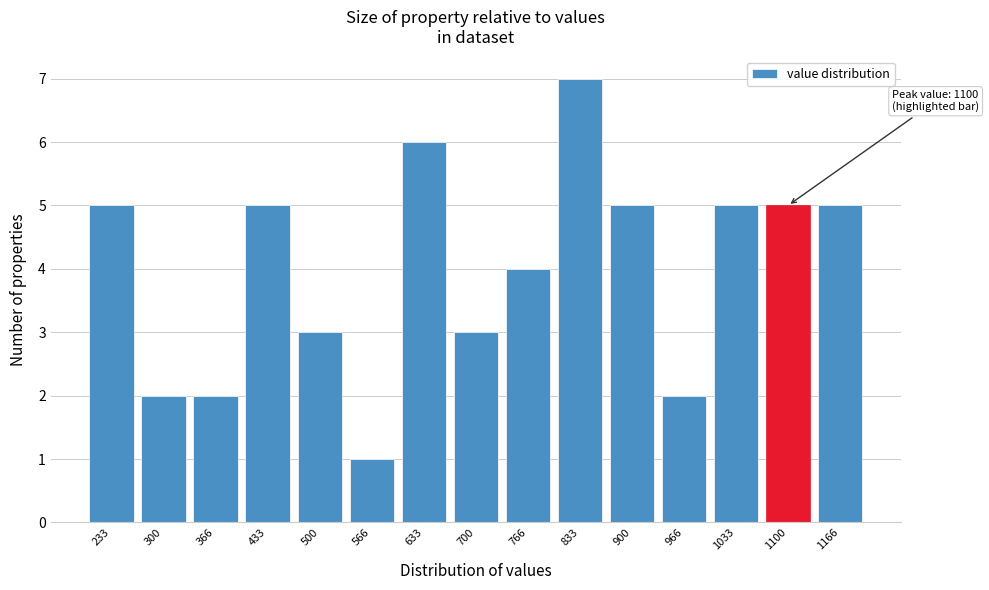

Which range on the x-axis has the tallest bar?

800 to 870